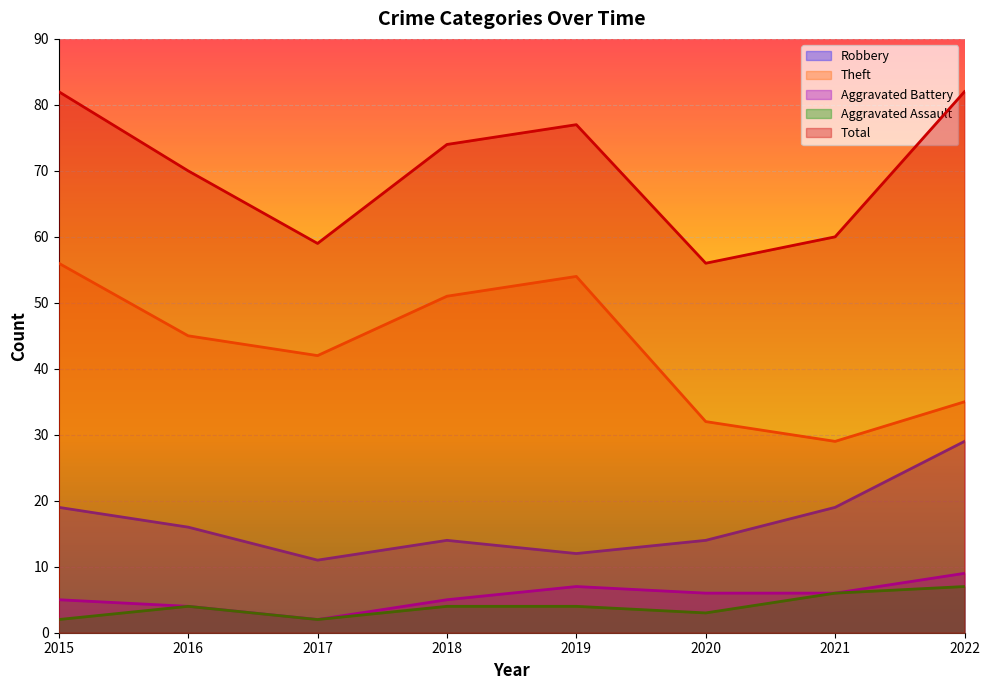

Reading left to right, what are all the values shown in this chart?

Robbery: 2015=19	2016=16	2017=11	2018=14	2019=12	2020=14	2021=19	2022=29
Theft: 2015=56	2016=45	2017=42	2018=51	2019=54	2020=32	2021=29	2022=35
Aggravated Battery: 2015=5	2016=4	2017=2	2018=5	2019=7	2020=6	2021=6	2022=9
Aggravated Assault: 2015=2	2016=4	2017=2	2018=4	2019=4	2020=3	2021=6	2022=7
Total: 2015=82	2016=70	2017=59	2018=74	2019=77	2020=56	2021=60	2022=82